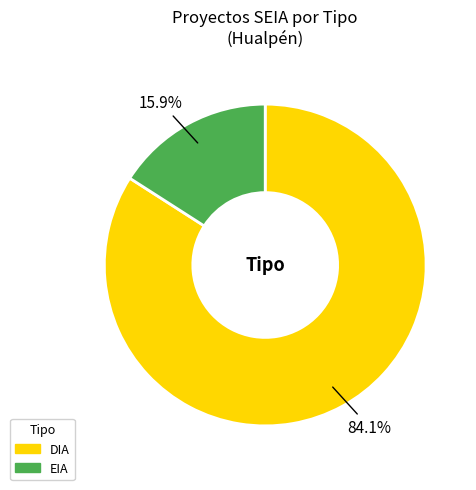

Count the number of slices in the pie.

2